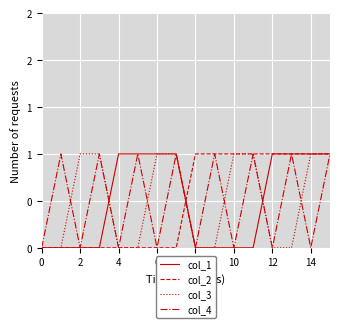

How many intersections are there between col_3 and col_4?

4